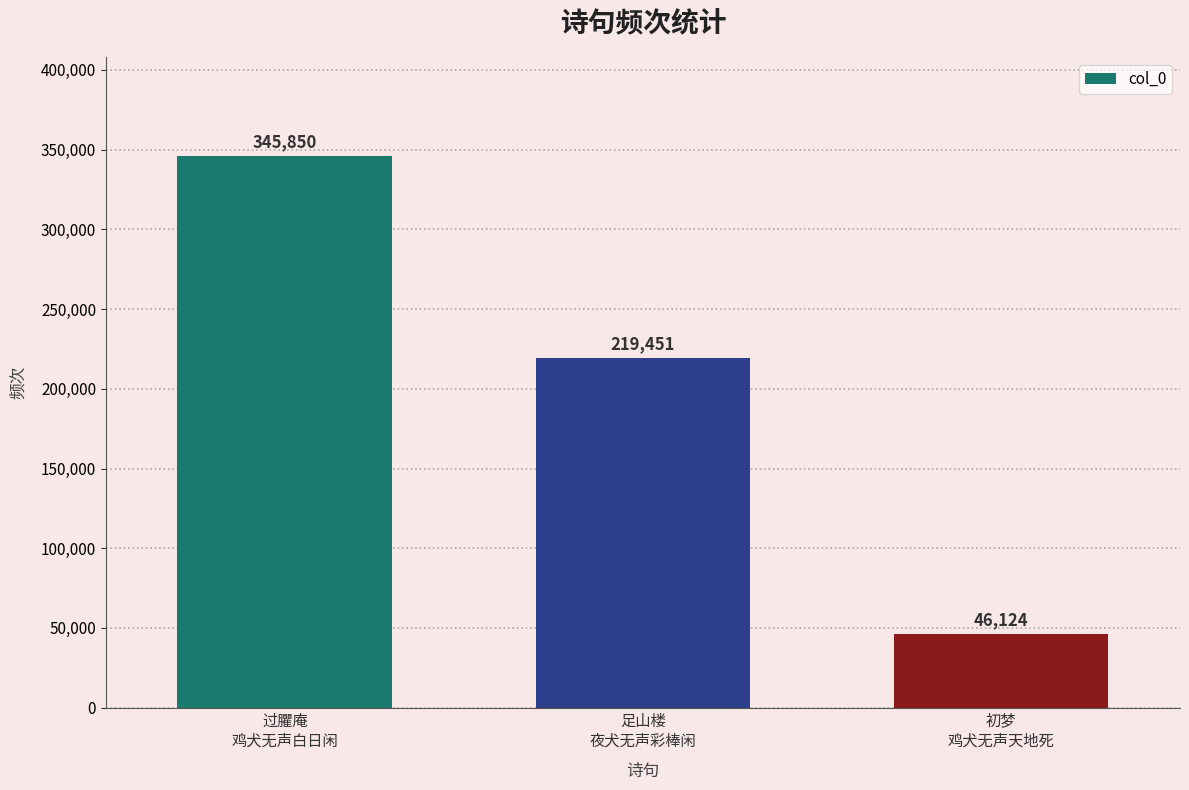

What is the greatest value displayed?

345850